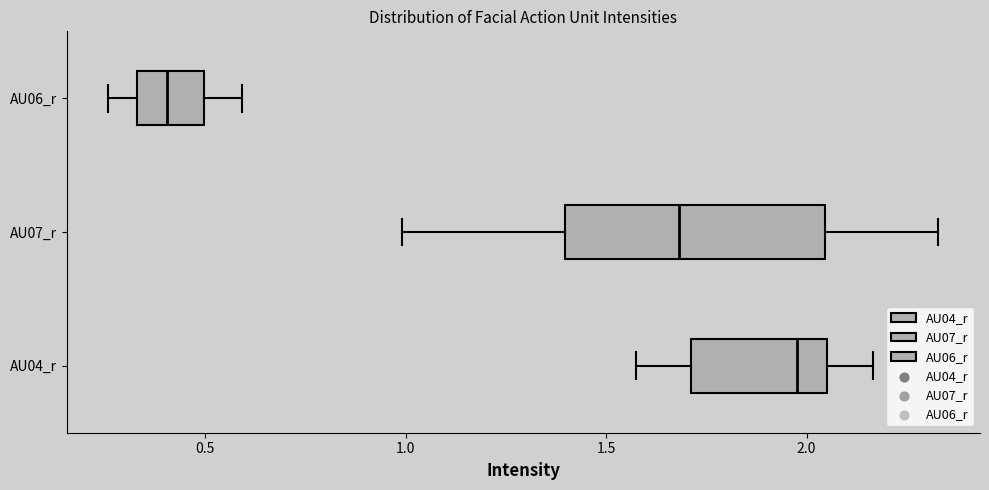

Where is the right edge of the box for AU07_r on the x-axis? The values are not printed on the chart, so give them approximately, as read against the axis.

2.05